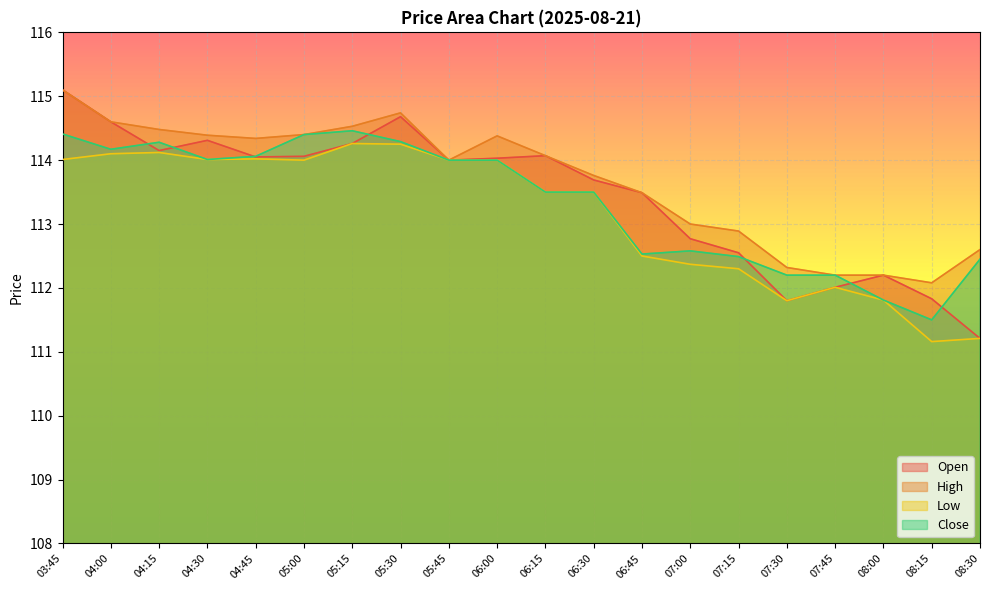

Which series has the largest total across all categories?

High